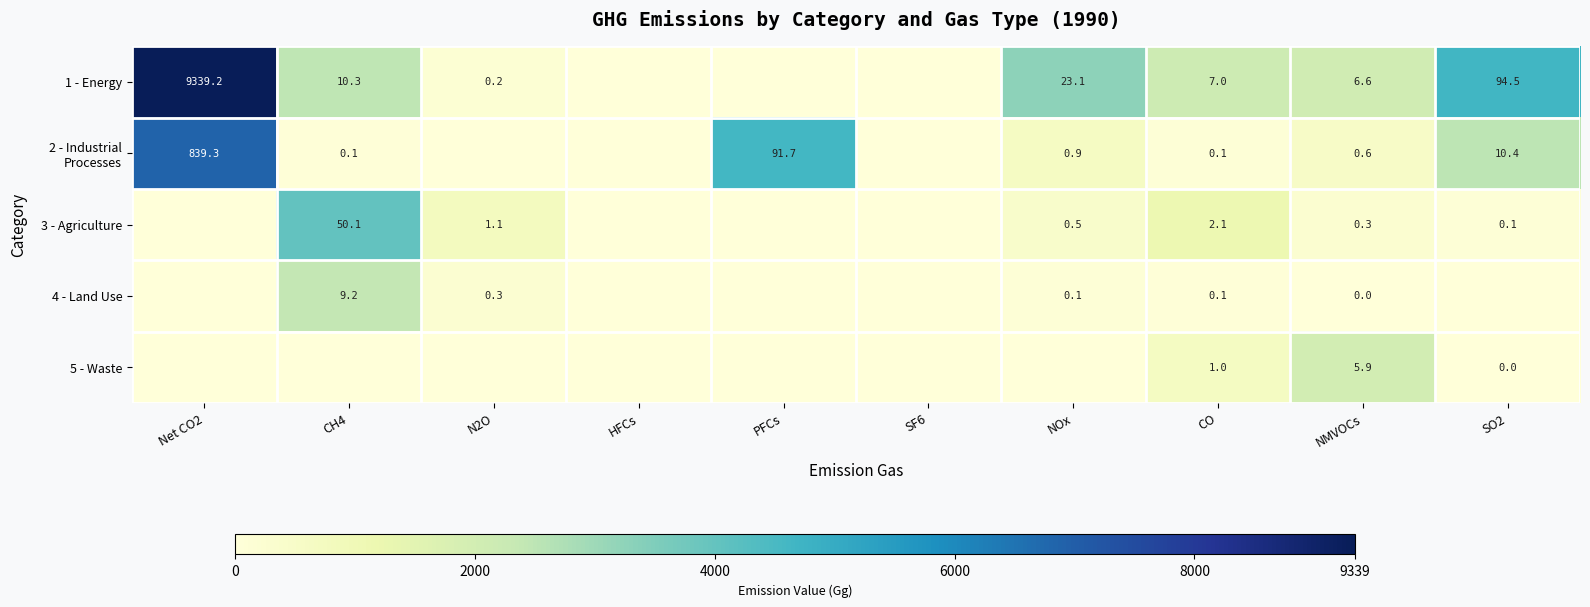

What is the total value across all series at NMVOCs?

13.4